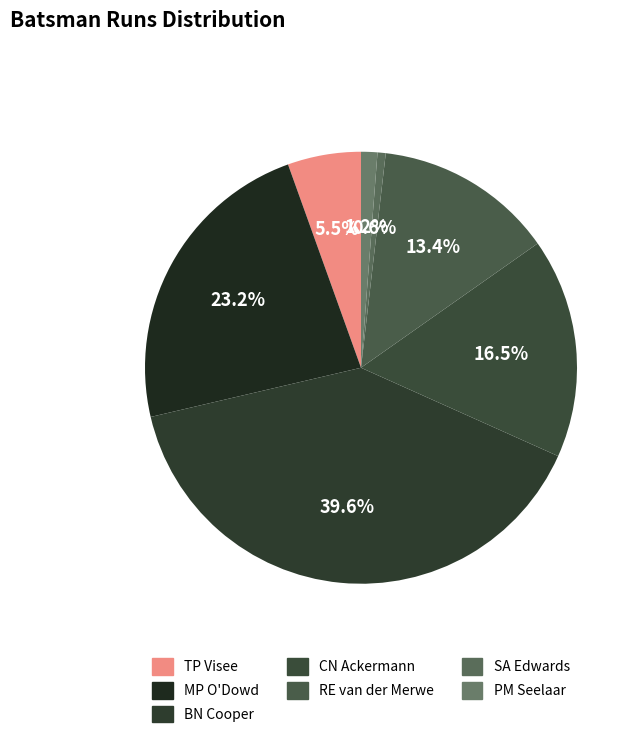

Is there a majority slice in this chart?

No